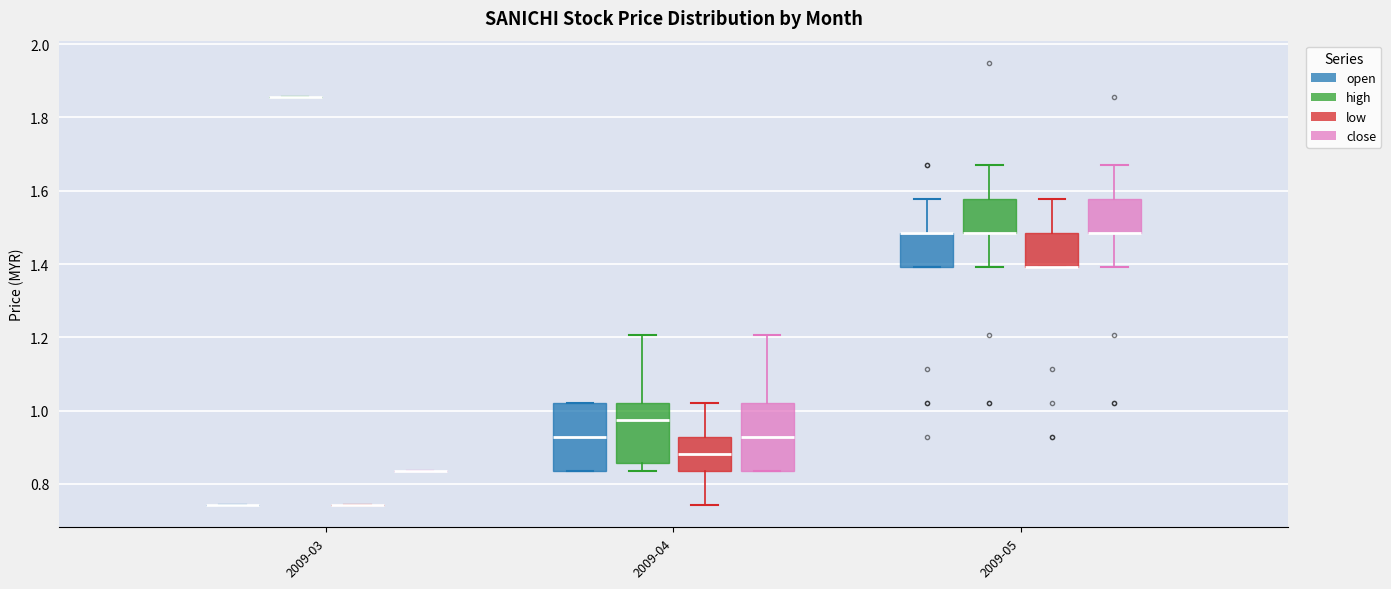

Reading left to right, read every box against the y-axis: the position of its median line, the range the box covers, and the ends of its whiskers. The values are not printed on the chart, so give them approximately, as read against the axis.

2009-03 (open): box collapsed to a line at 0.74, whiskers 0.74 to 0.74
2009-03 (high): box collapsed to a line at 1.86, whiskers 1.86 to 1.86
2009-03 (low): box collapsed to a line at 0.74, whiskers 0.74 to 0.74
2009-03 (close): box collapsed to a line at 0.84, whiskers 0.84 to 0.84
2009-04 (open): median 0.92, box 0.84 to 1.02, whiskers 0.84 to 1.02
2009-04 (high): median 0.98, box 0.86 to 1.02, whiskers 0.84 to 1.20
2009-04 (low): median 0.88, box 0.84 to 0.92, whiskers 0.74 to 1.02
2009-04 (close): median 0.92, box 0.84 to 1.02, whiskers 0.84 to 1.20
2009-05 (open): median 1.48 (drawn on the box's upper edge), box 1.40 to 1.48, whiskers 1.40 to 1.58
2009-05 (high): median 1.48 (drawn on the box's lower edge), box 1.48 to 1.58, whiskers 1.40 to 1.68
2009-05 (low): median 1.40 (drawn on the box's lower edge), box 1.40 to 1.48, whiskers 1.40 to 1.58
2009-05 (close): median 1.48 (drawn on the box's lower edge), box 1.48 to 1.58, whiskers 1.40 to 1.68